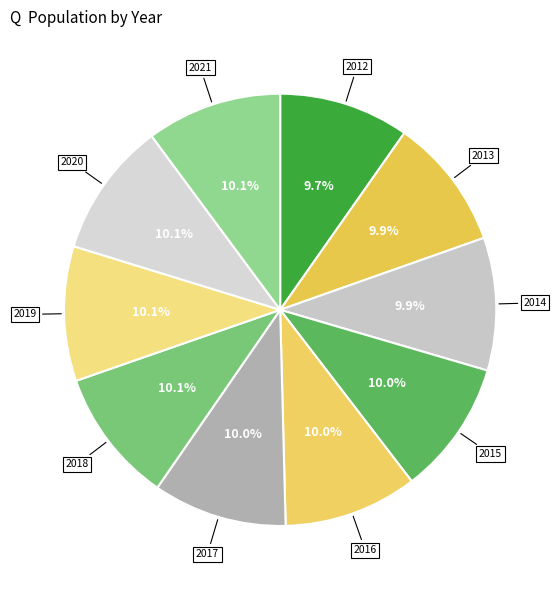

Count the number of slices in the pie.

10